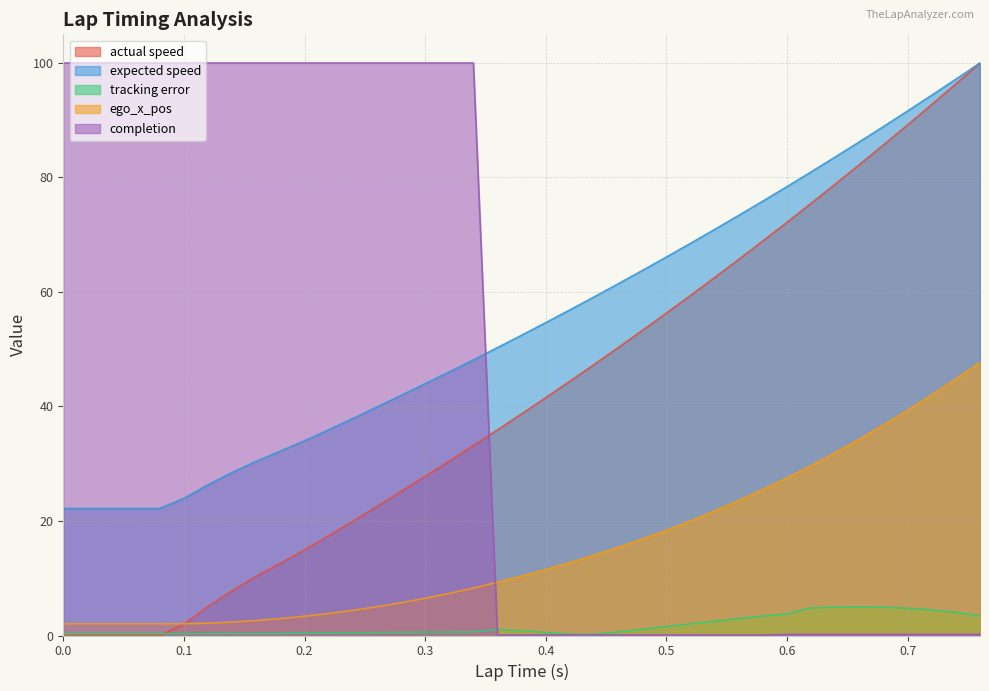

Between 0.7 and 0.4, which is larger?

0.7